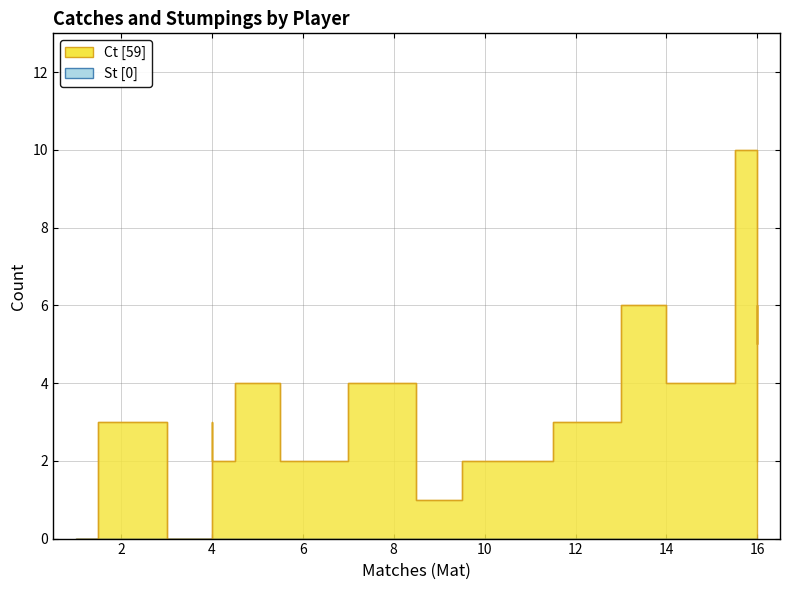

What is the value of the Ct point at the 9th from the left?

2